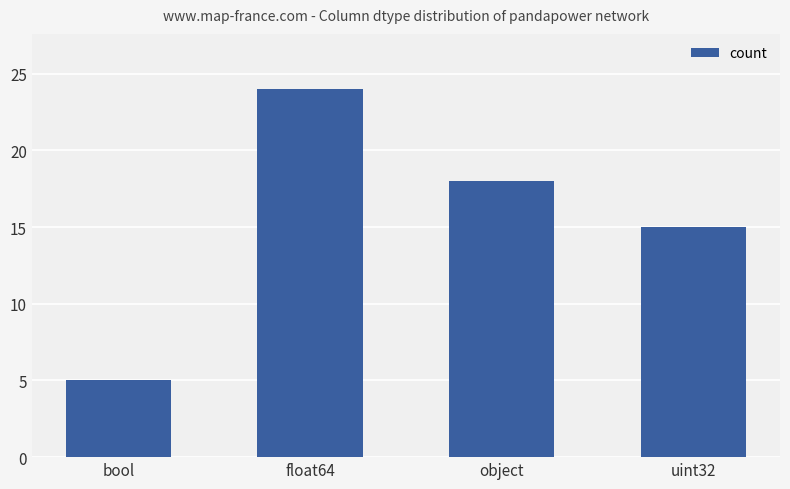

The chart shows a value of 18 at object. True or false?

True